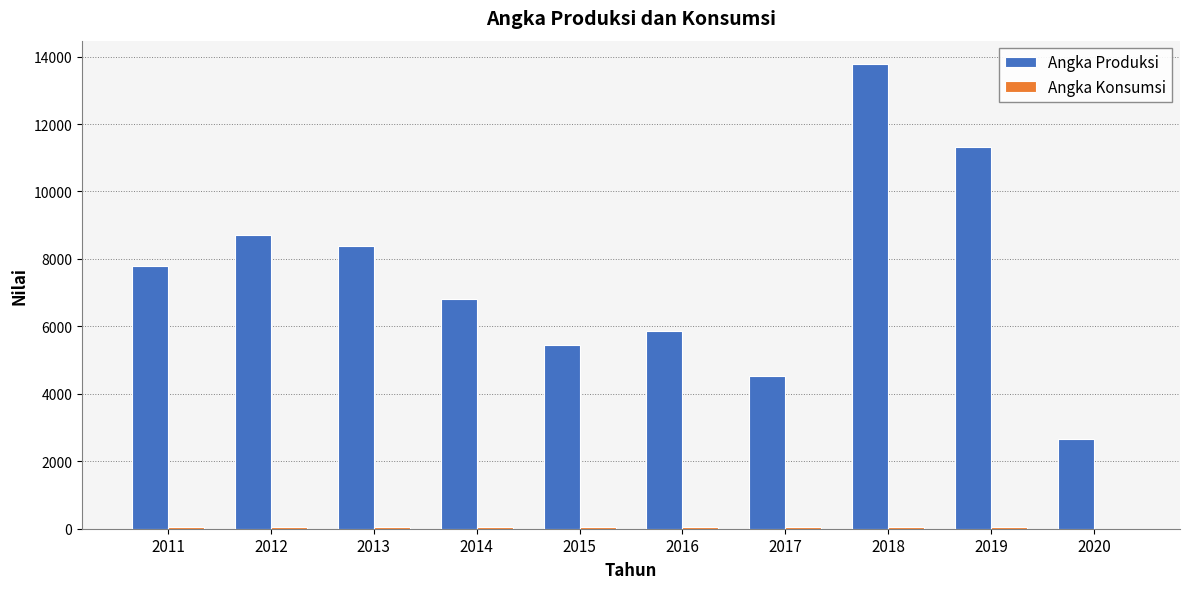

The value of Angka Produksi at 2016 is 3510.5. True or false?

False